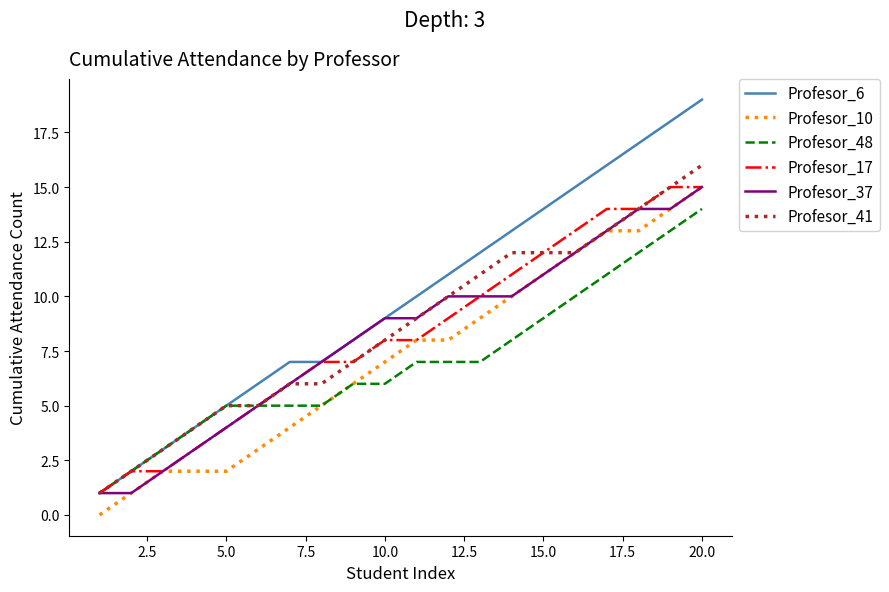

Which series has the largest total across all categories?

Profesor_6